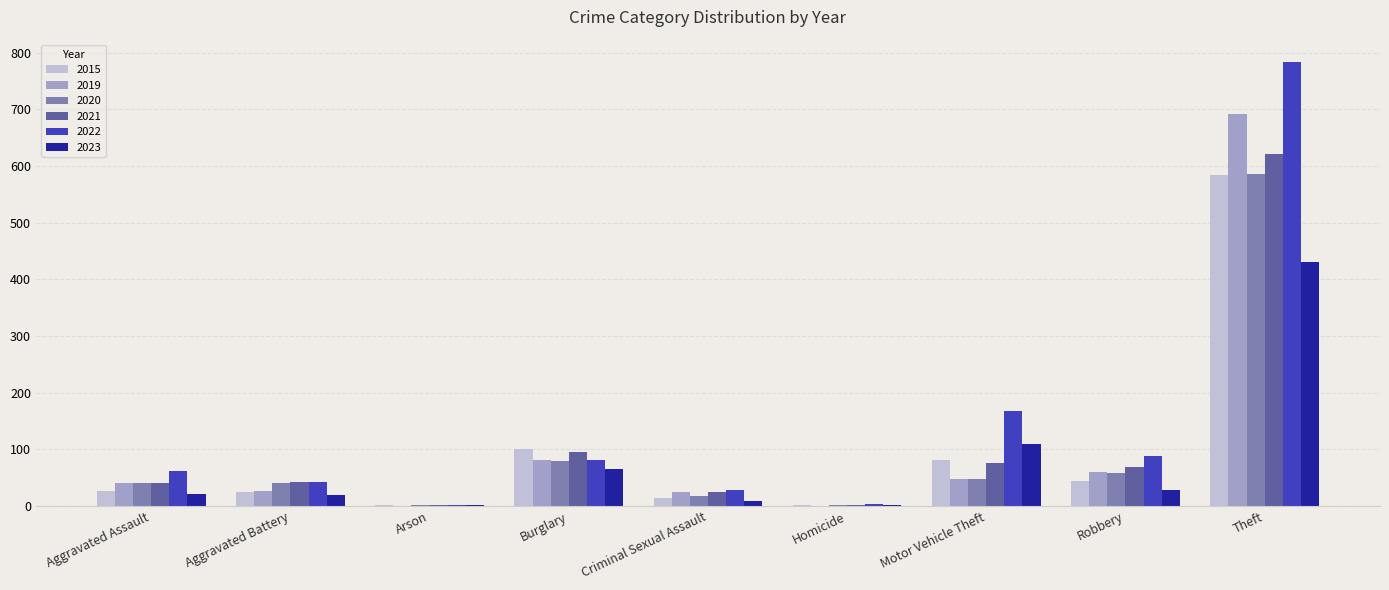

At which label is 2023 closest to 215?

Motor Vehicle Theft